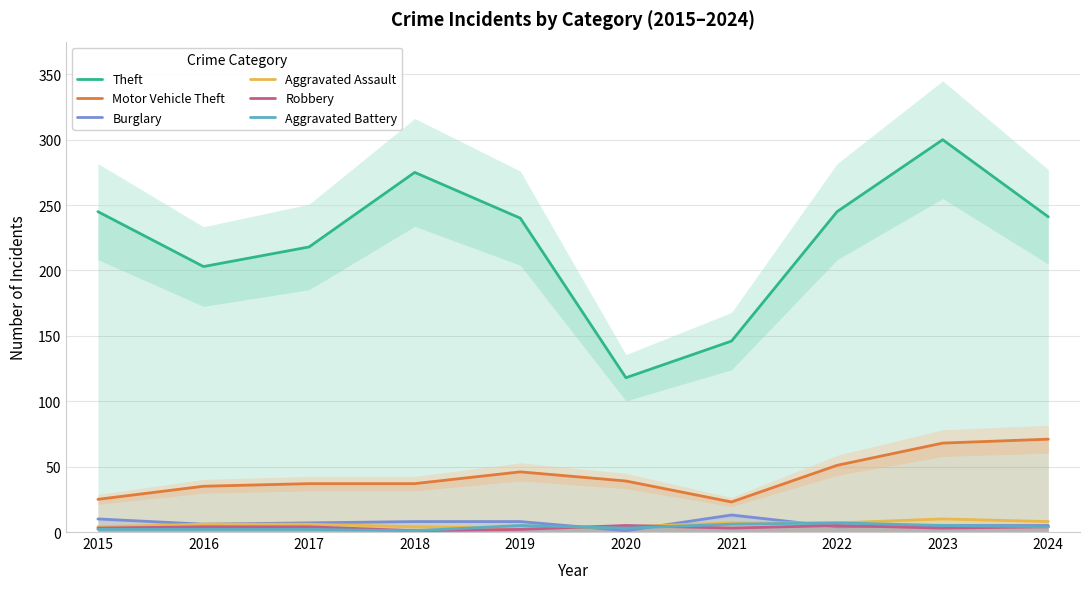

What is the value of the Aggravated Assault point at the 3rd from the left?

6